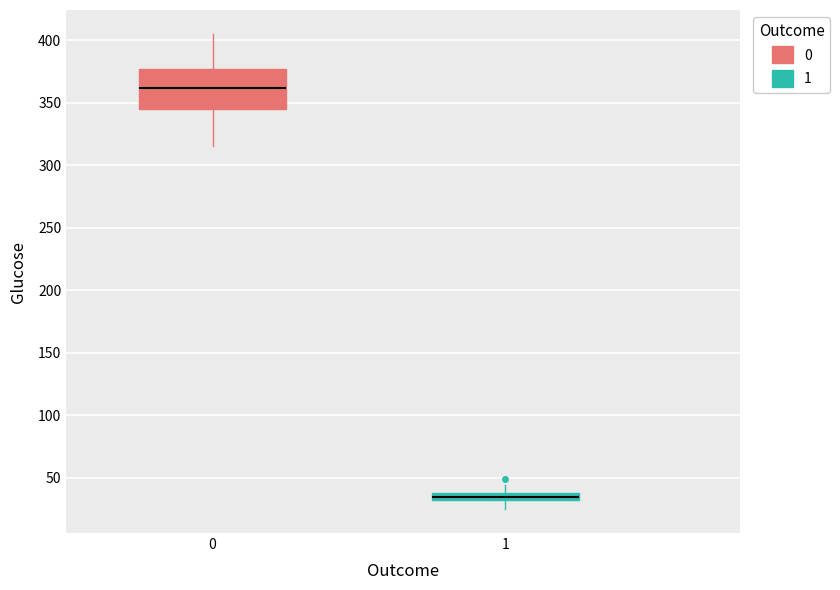

Comparing the boxes themselves (not the whiskers), which one is the tallest?

0